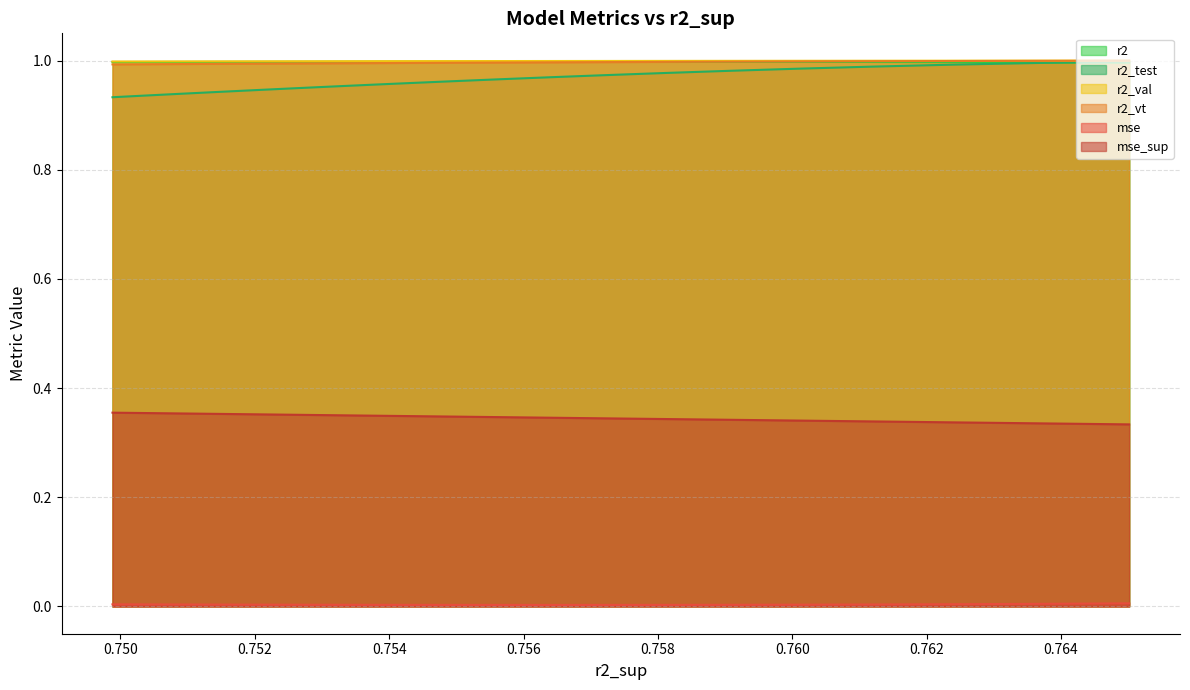

After their last crossing, which series has the higher values: r2 or r2_vt?

r2